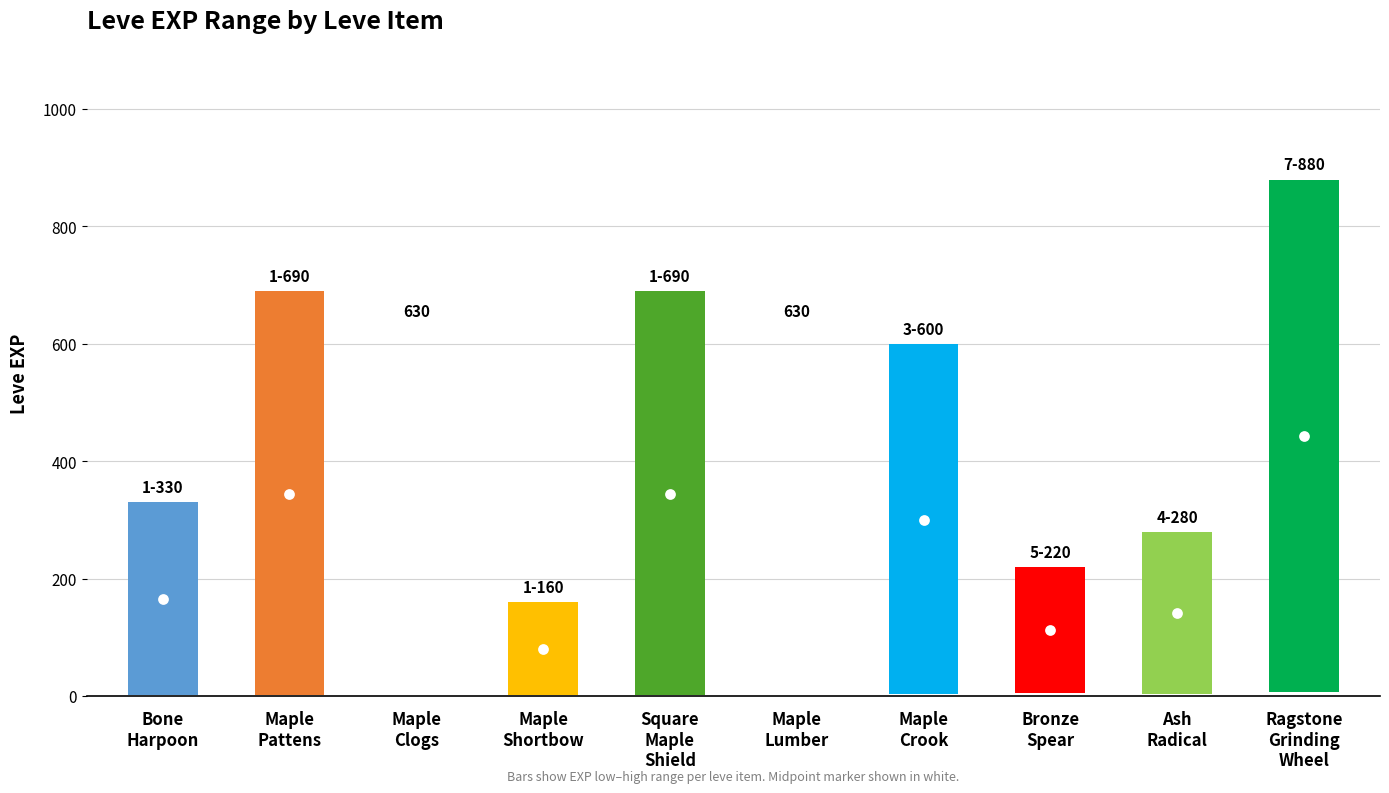

At how many categories does at least one series exceed 234?

8